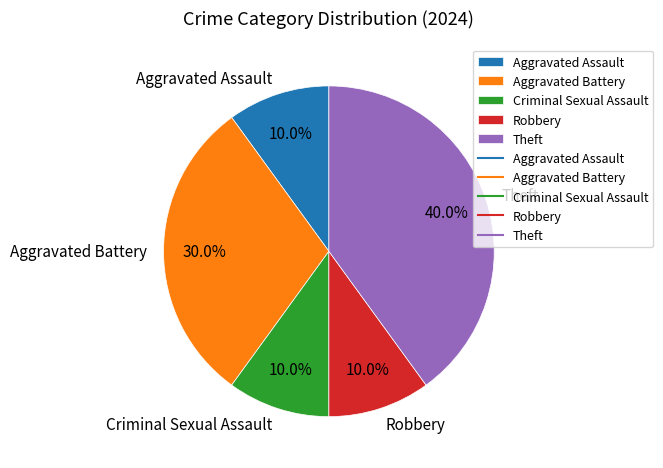

True or false: Aggravated Battery accounts for 38% of the total.

False